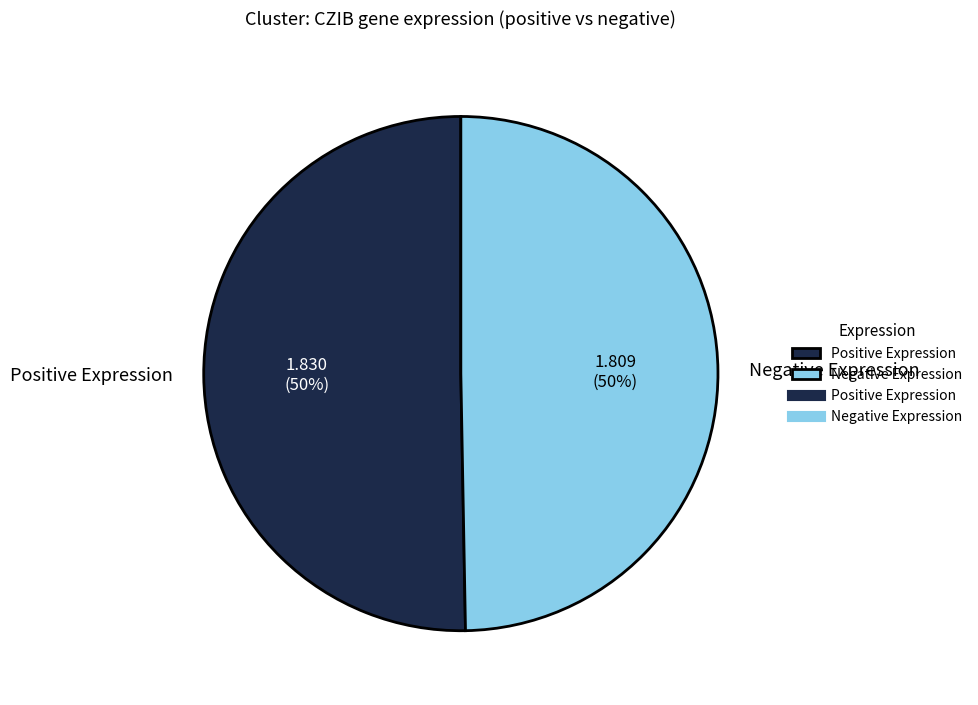

How many slices are in this pie chart?

2